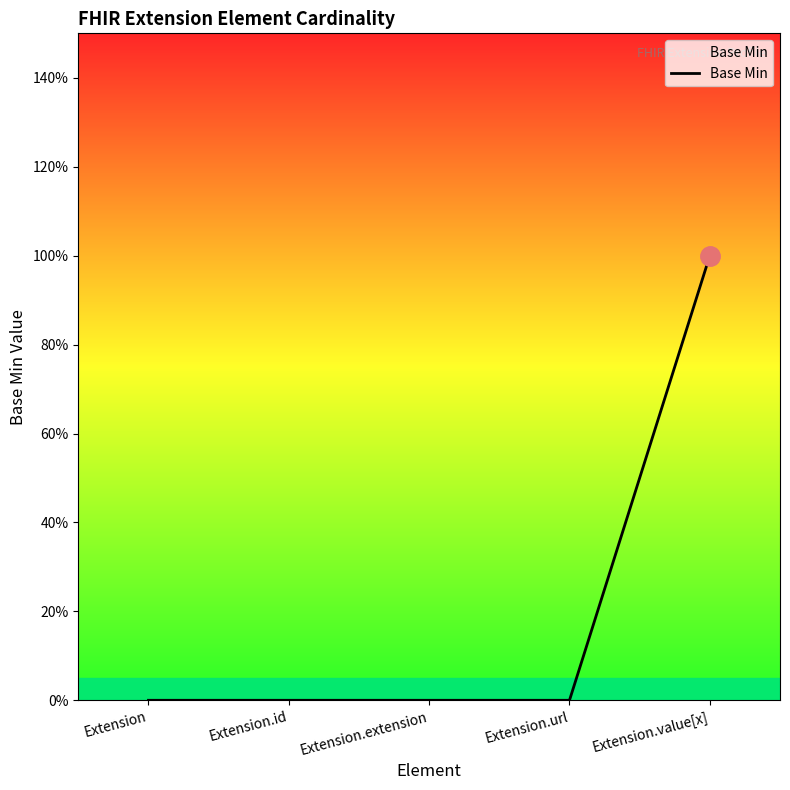

Reading left to right, transcribe all the data shown in this chart.

0	0	0	0	1